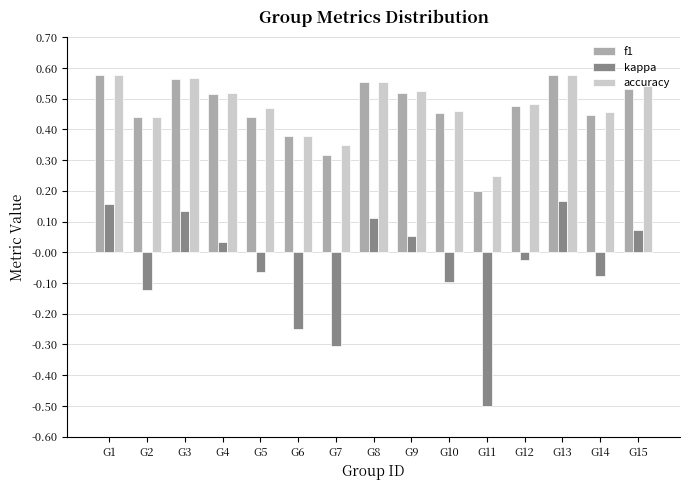

Between G2 and G3, which series saw the biggest shift?

kappa